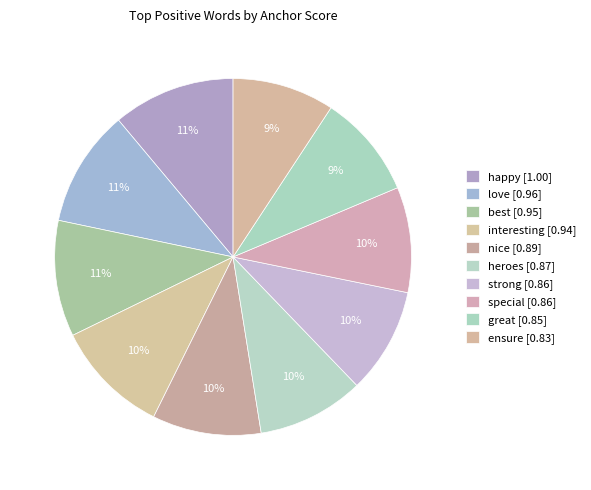

What is the smallest slice in the pie chart?

ensure